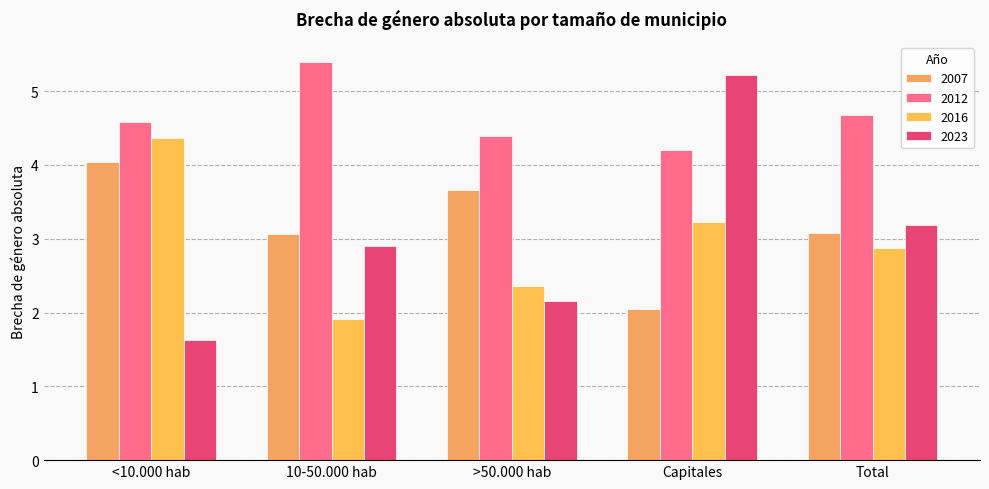

Are the bars grouped side by side (vs. stacked)?

Yes